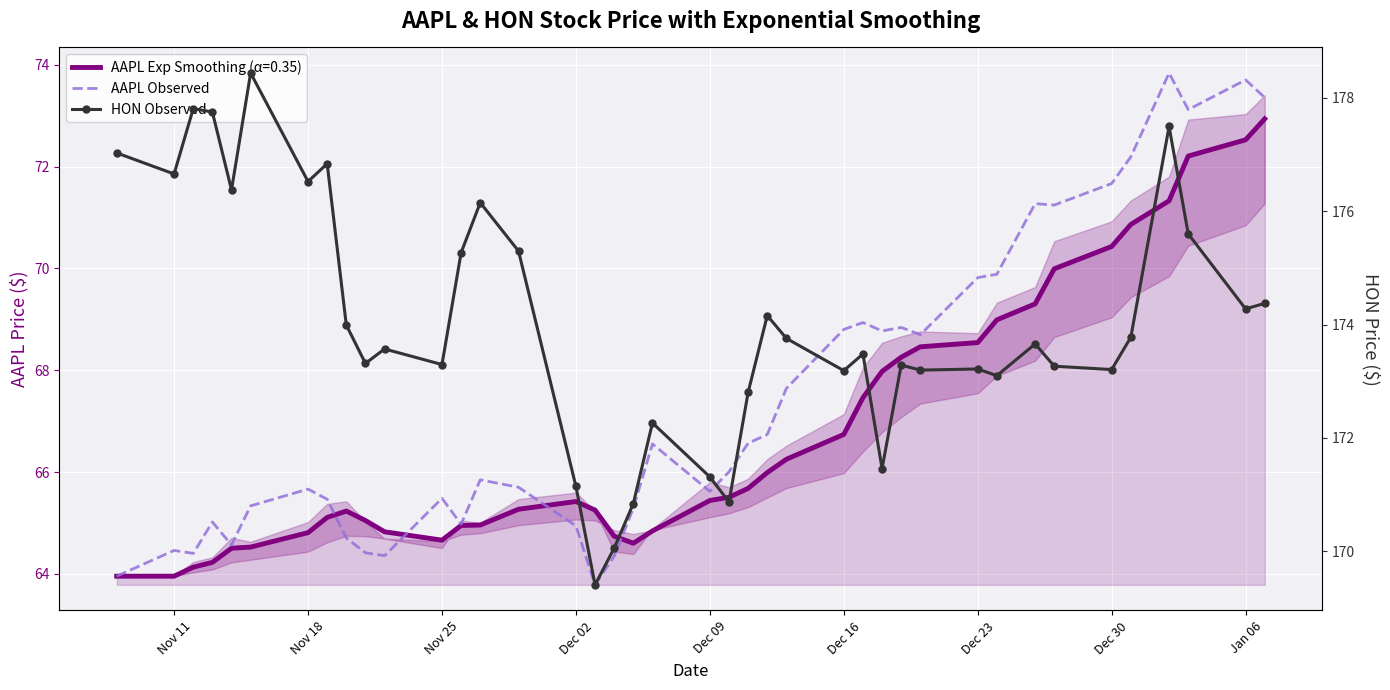

What is the spread (max minus min) of values at Dec 09?

105.7